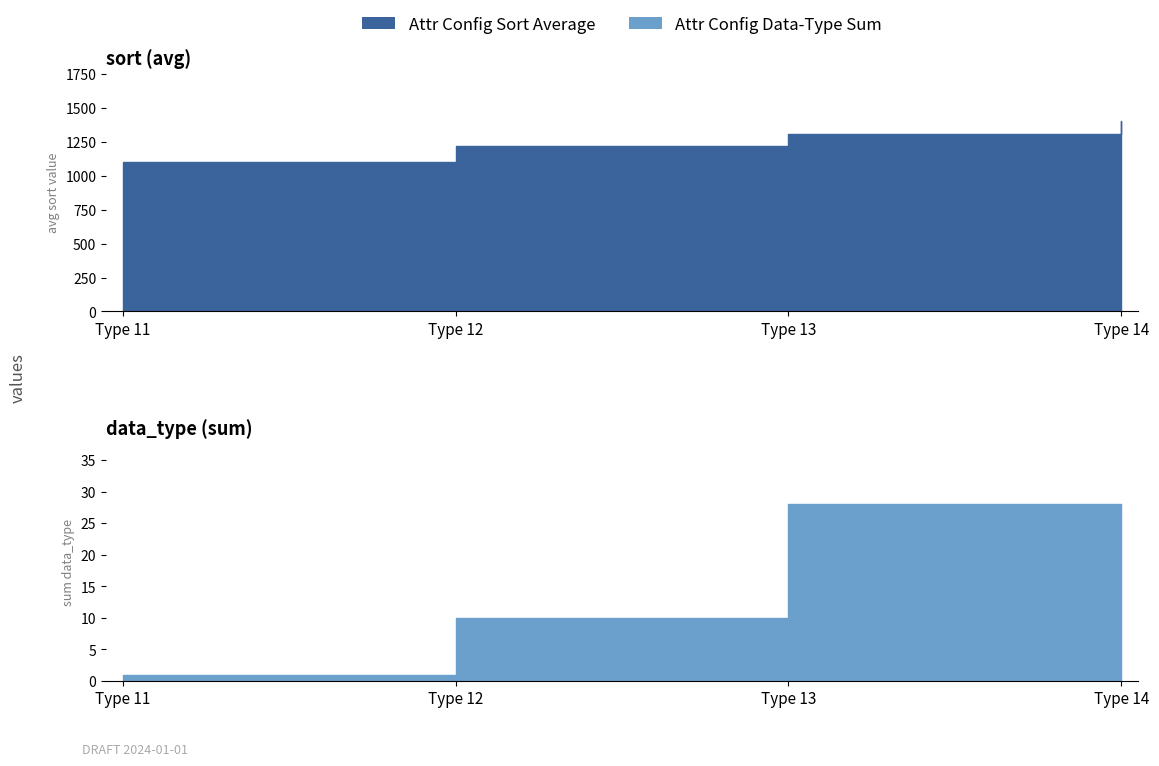

Read the sort value at 13, to the nearest 50.

1300